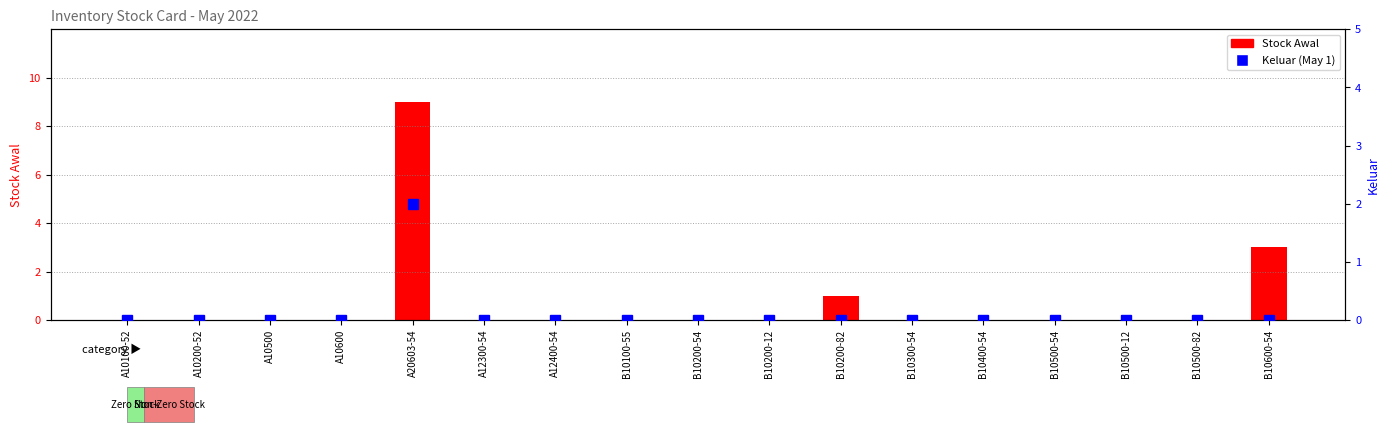

At A10500, list the series in order from smallest to largest.

Stock Awal, Keluar (May 1)